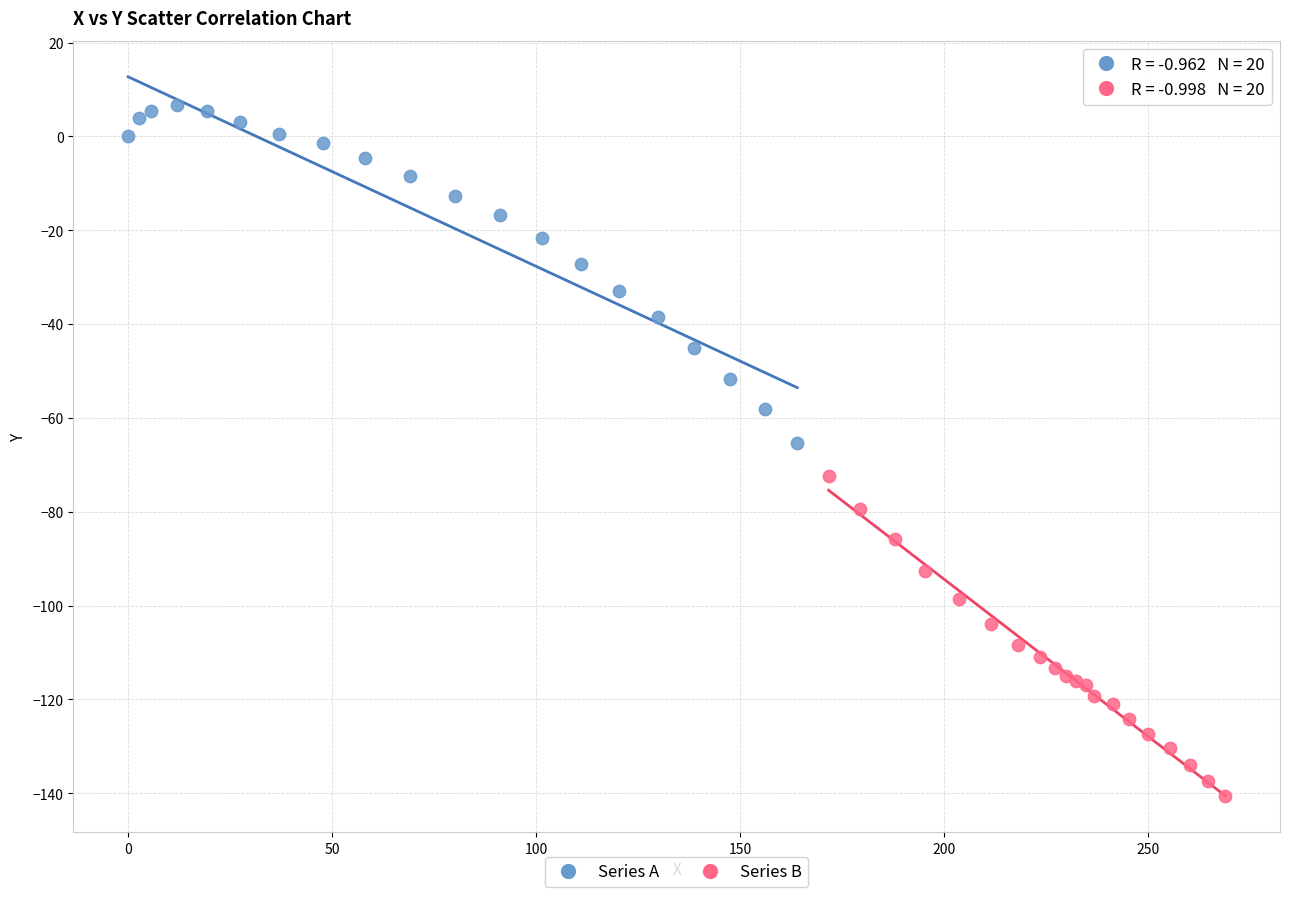

What are all the series names shown in the legend?

Series A, Series B